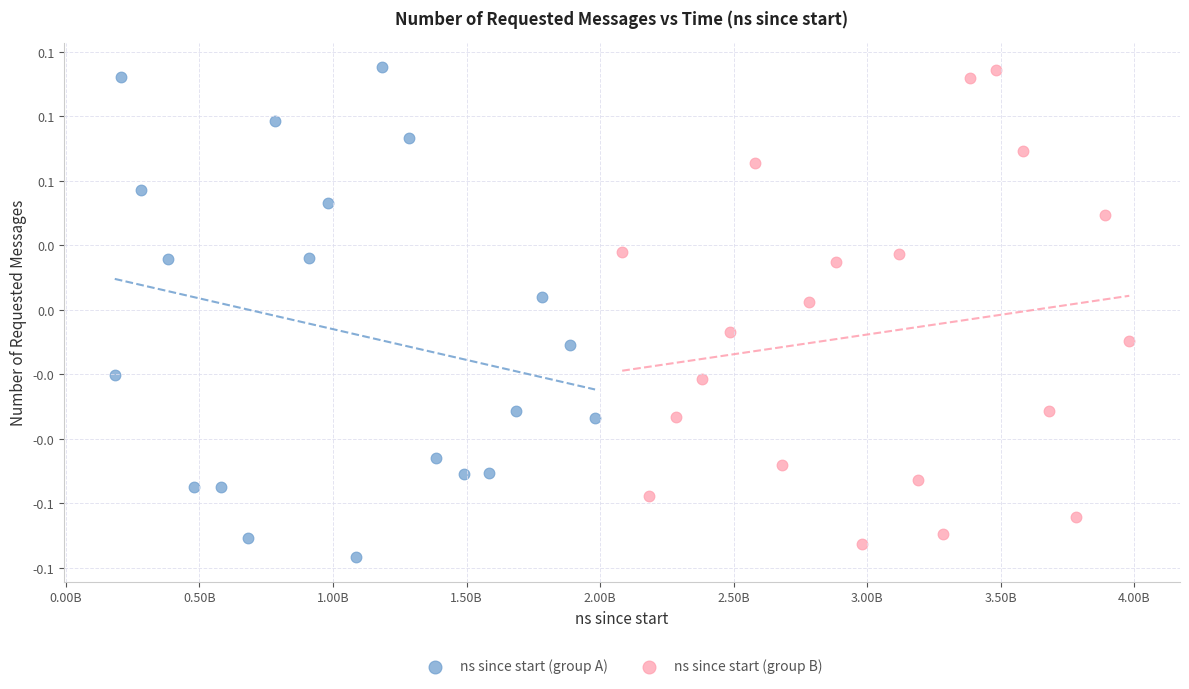

What are all the series names shown in the legend?

ns since start (group A), ns since start (group B)